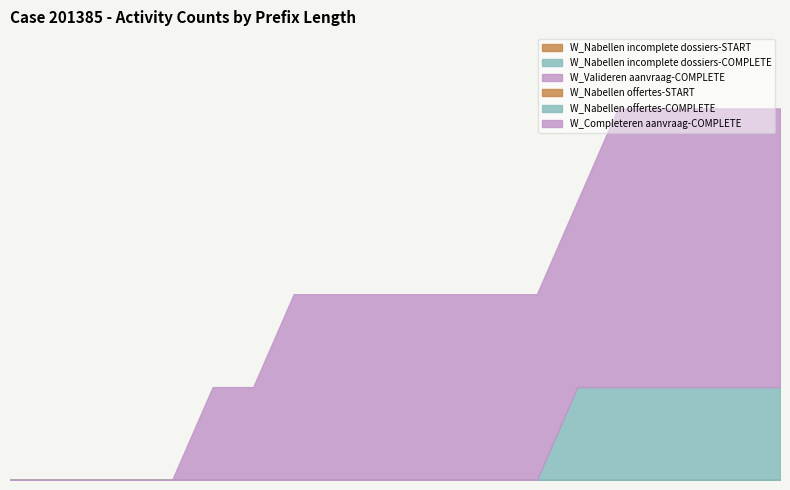

Which series has the largest range (max minus min)?

W_Completeren aanvraag-COMPLETE